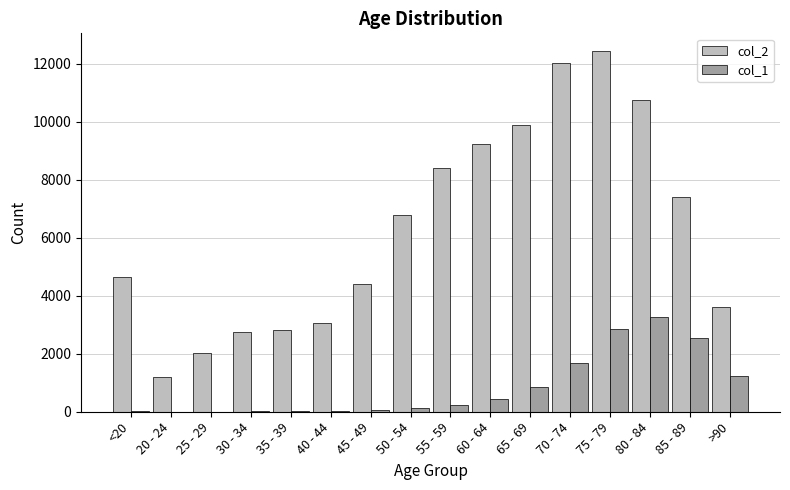

What is the spread (max minus min) of values at 70 - 74?

10328